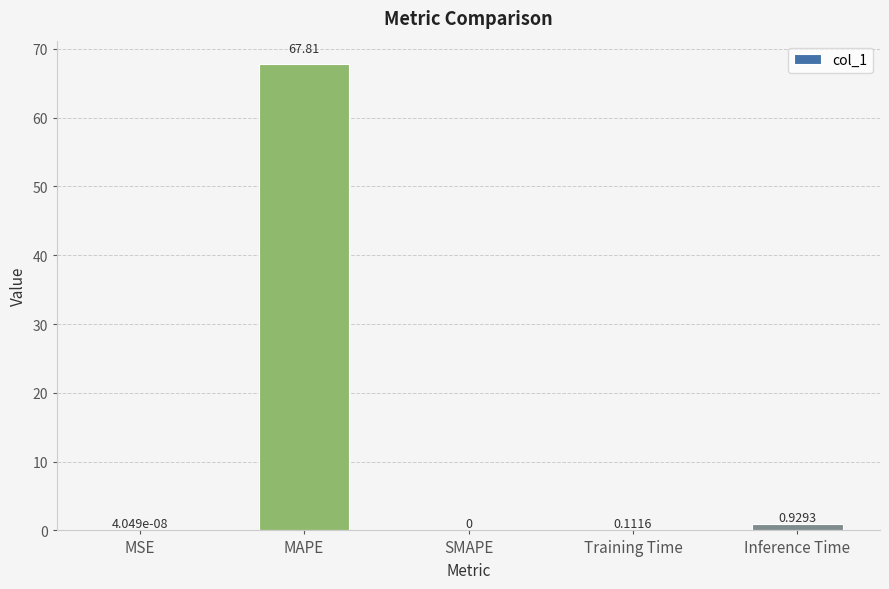

The chart shows a value of 0.0 at MSE. True or false?

True